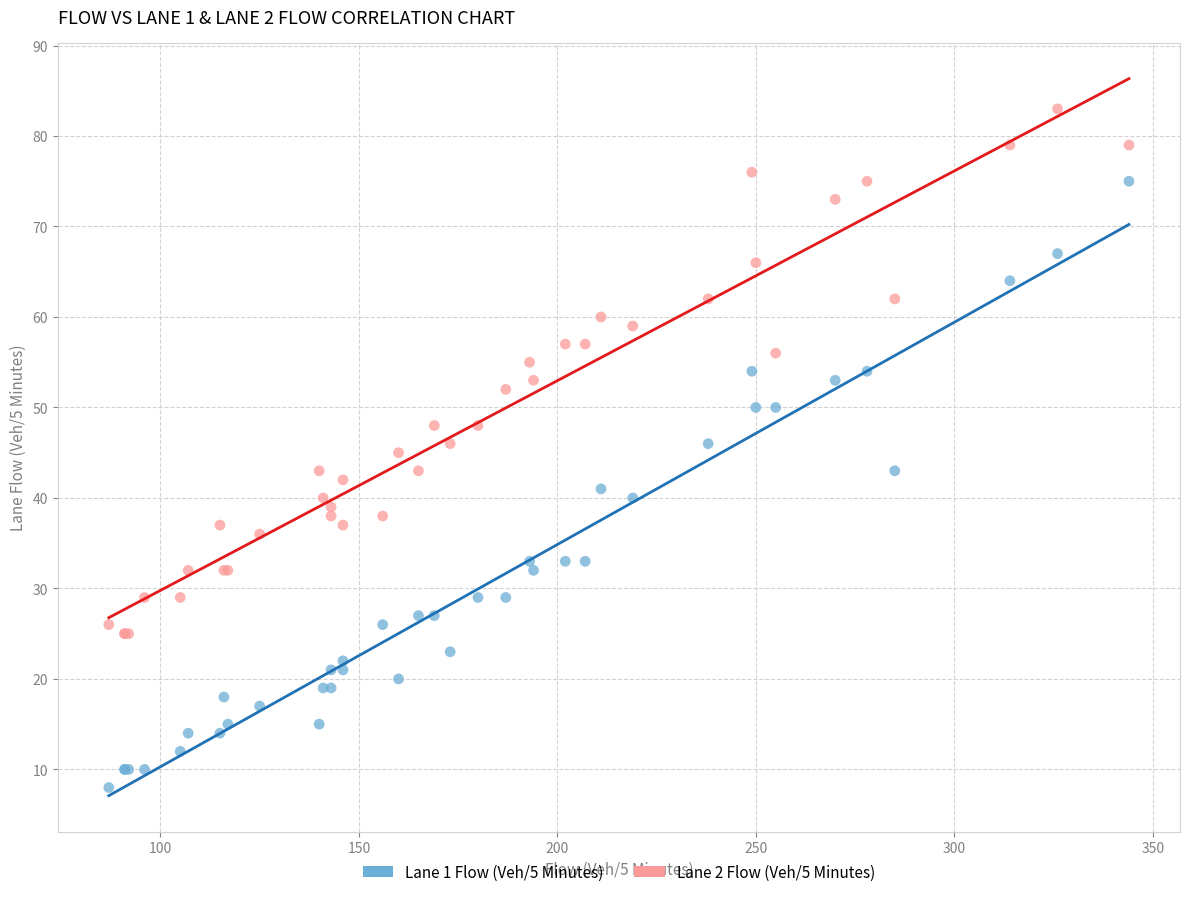

Which series reaches the maximum Y coordinate?

Lane 2 Flow (Veh/5 Minutes)